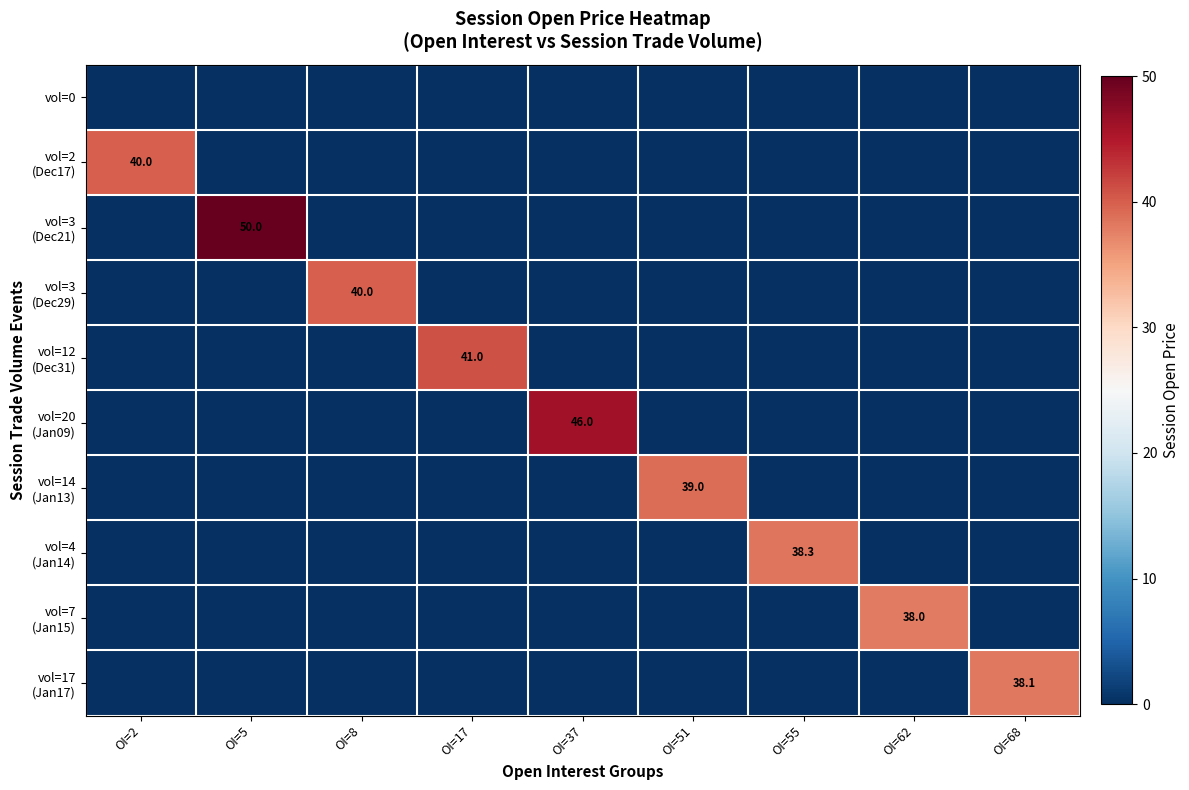

Which category has the lowest value across all series?

OI=2